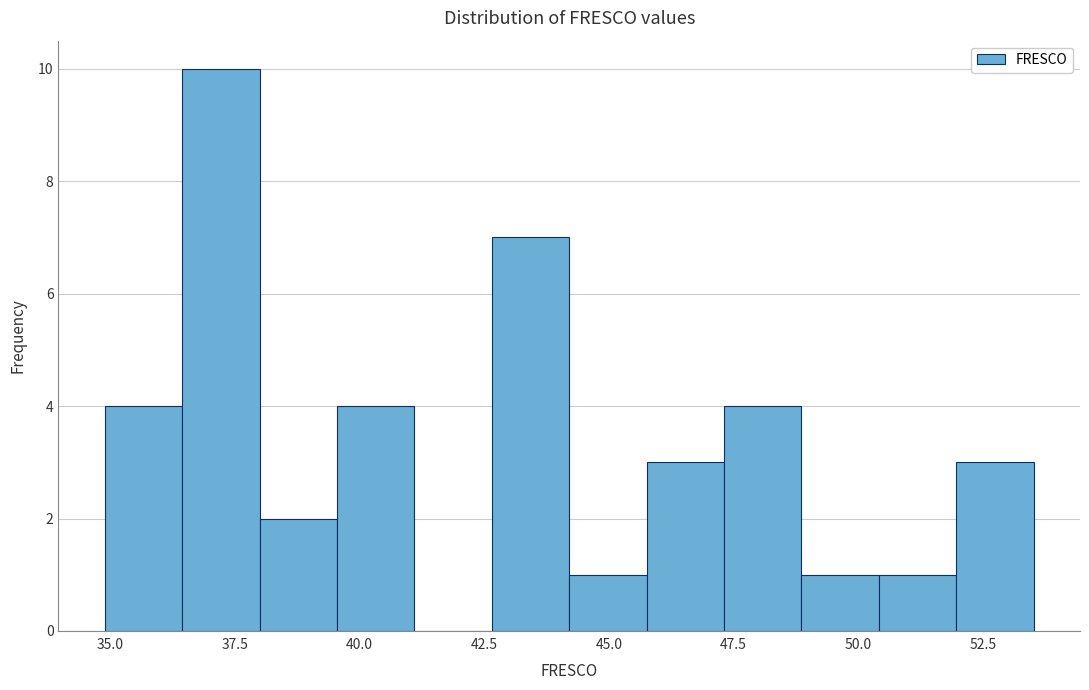

Around what value on the x-axis is the tallest bar? Give the approximate position of its centre, as read against the axis.

37.0